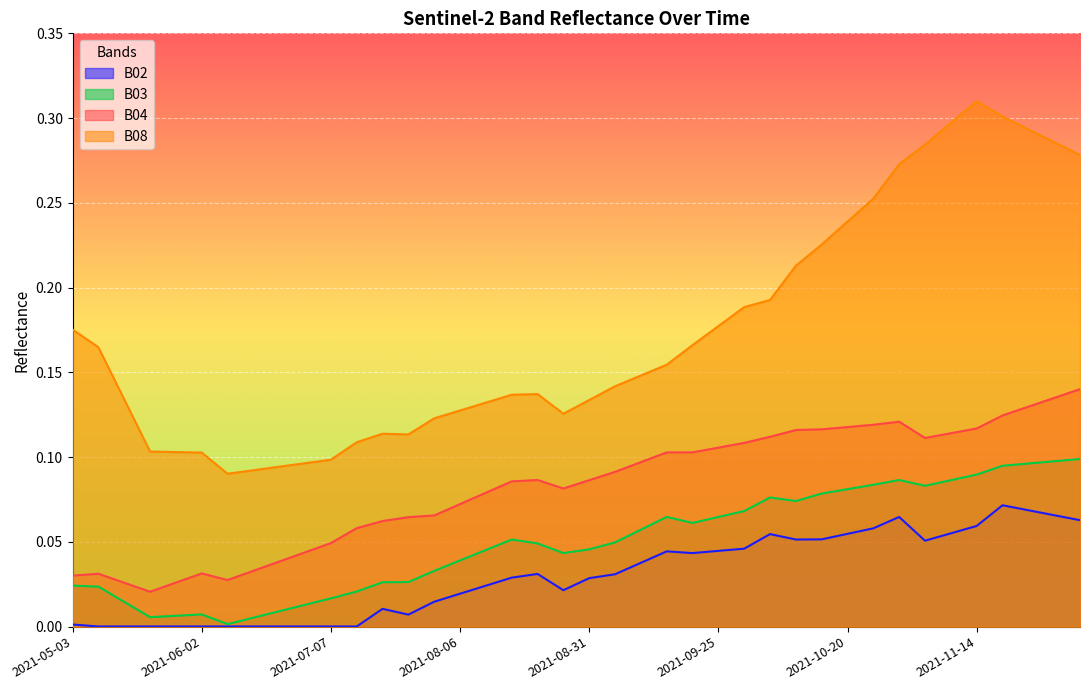

What is the label of the 33rd point from the right?

2021-06-12